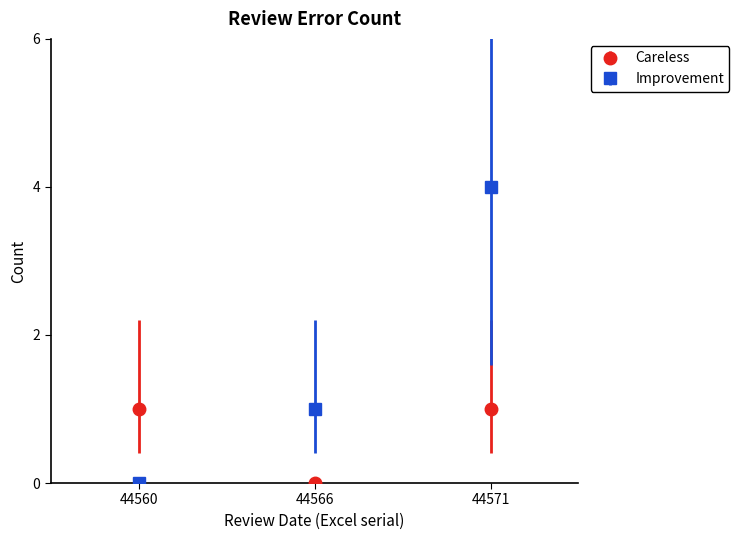

Does the chart have visible grid lines?

No